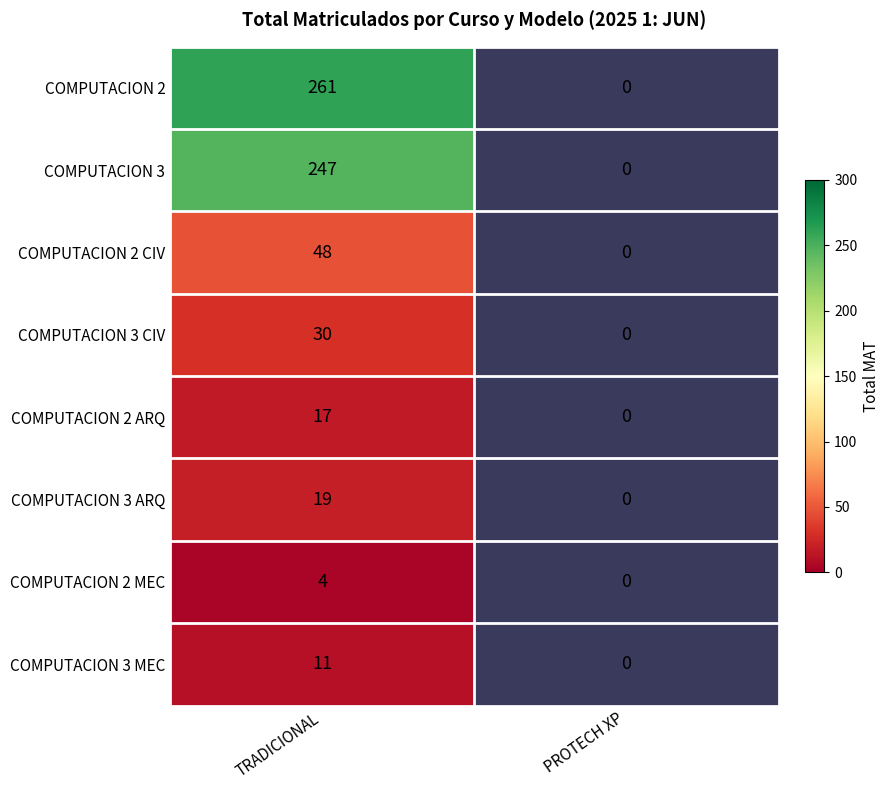

Which label corresponds to the largest value in the chart?

TRADICIONAL